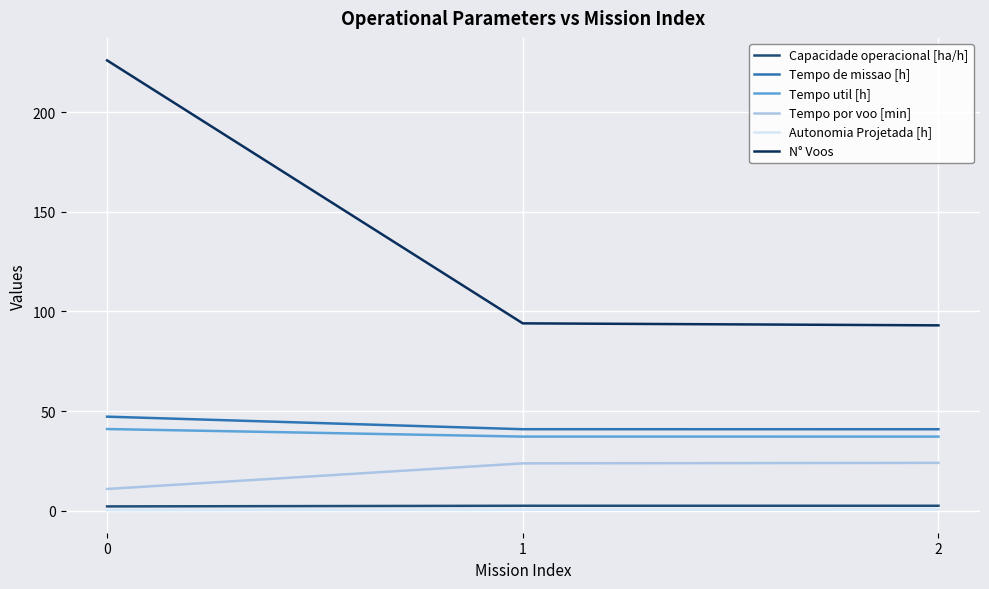

Does the chart display data point markers on the line(s)?

No